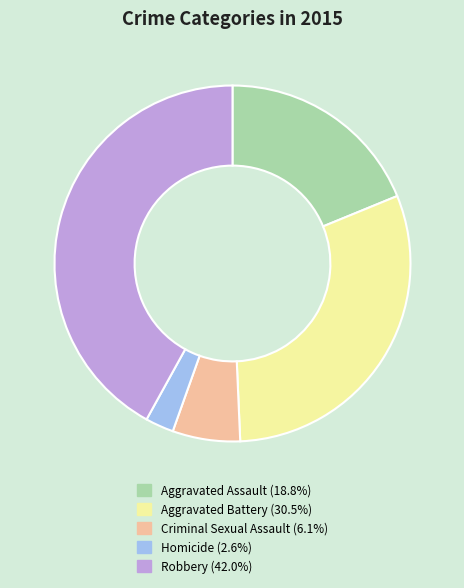

Rank the categories by value from lowest to highest.

Homicide, Criminal Sexual Assault, Aggravated Assault, Aggravated Battery, Robbery